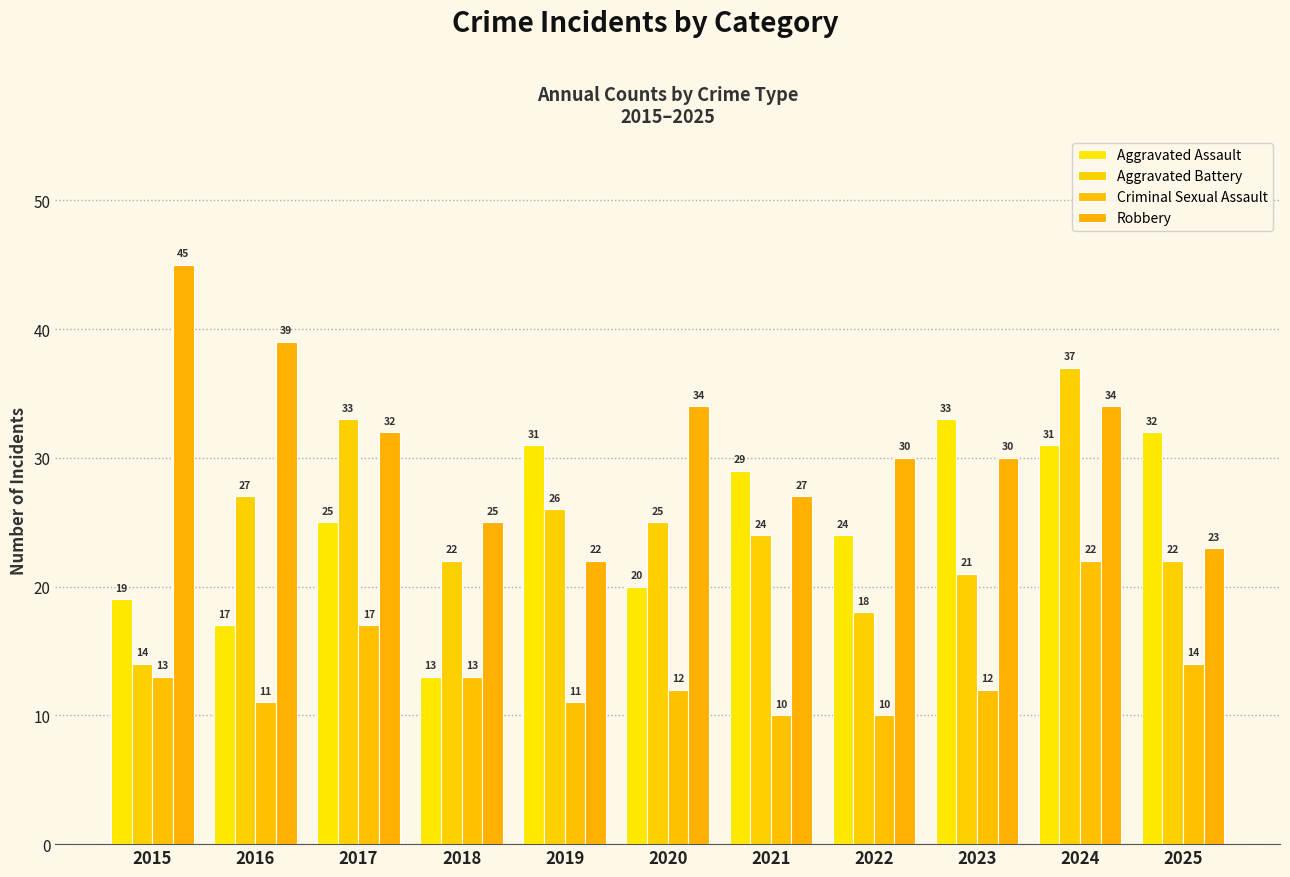

Reading left to right, transcribe all the data shown in this chart.

Aggravated Assault: 2015=19	2016=17	2017=25	2018=13	2019=31	2020=20	2021=29	2022=24	2023=33	2024=31	2025=32
Aggravated Battery: 2015=14	2016=27	2017=33	2018=22	2019=26	2020=25	2021=24	2022=18	2023=21	2024=37	2025=22
Criminal Sexual Assault: 2015=13	2016=11	2017=17	2018=13	2019=11	2020=12	2021=10	2022=10	2023=12	2024=22	2025=14
Robbery: 2015=45	2016=39	2017=32	2018=25	2019=22	2020=34	2021=27	2022=30	2023=30	2024=34	2025=23